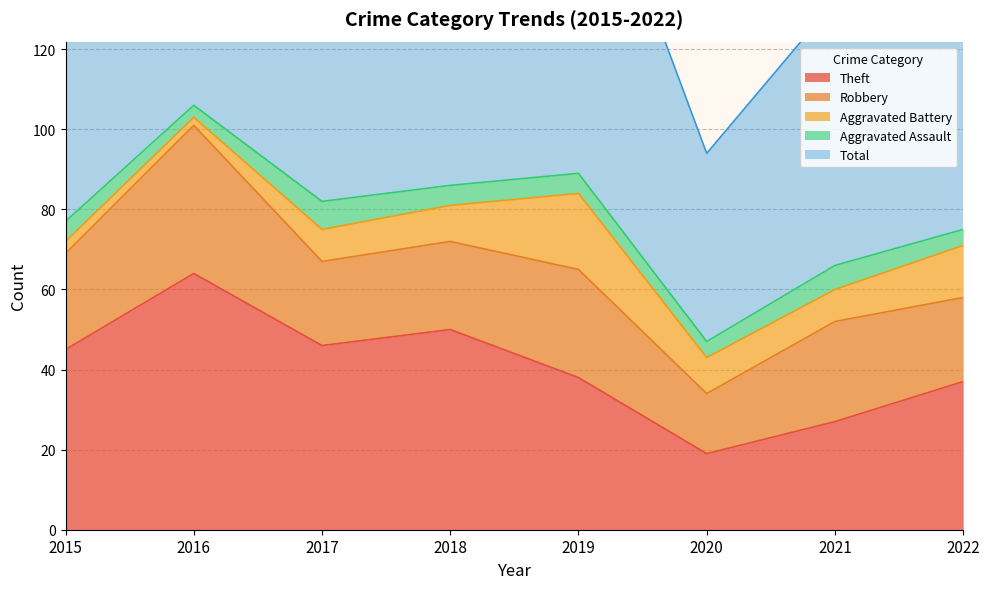

True or false: Robbery has more than 2 interior local peaks.

True